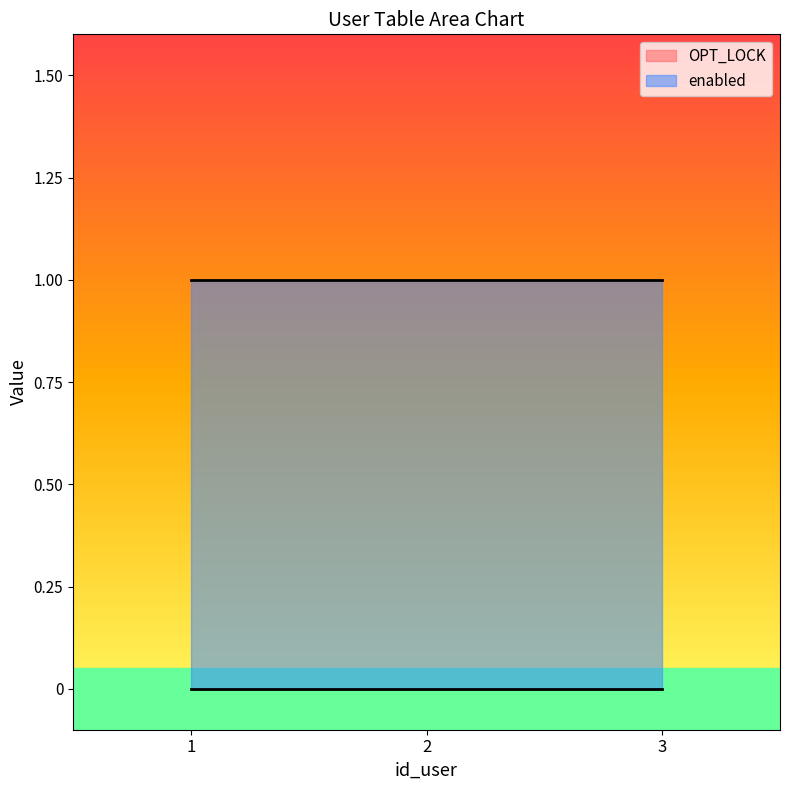

The value of enabled at 3 is 1. True or false?

True